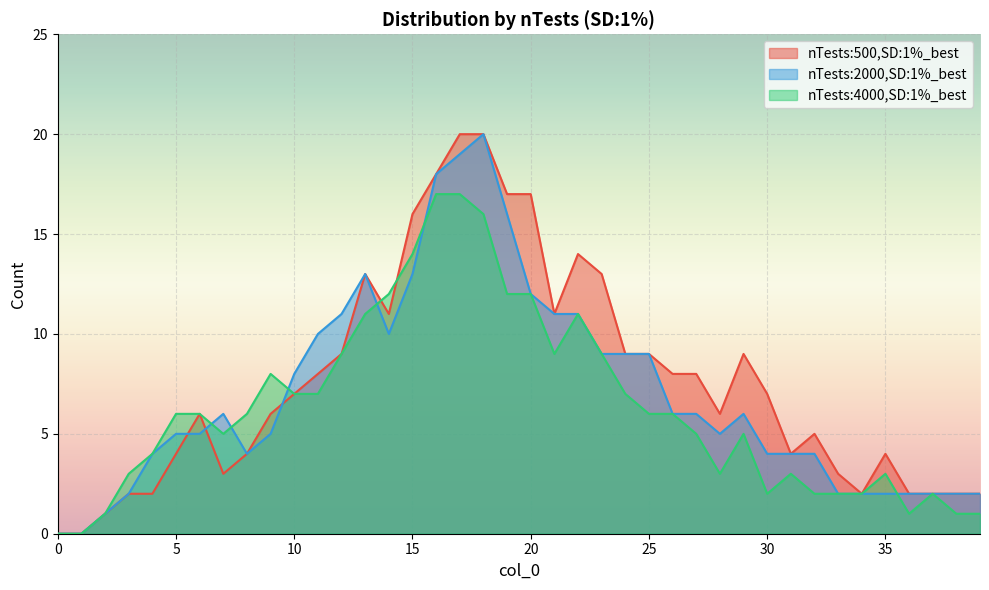

At which label does nTests:4000,SD:1%_best first exceed 6?

9